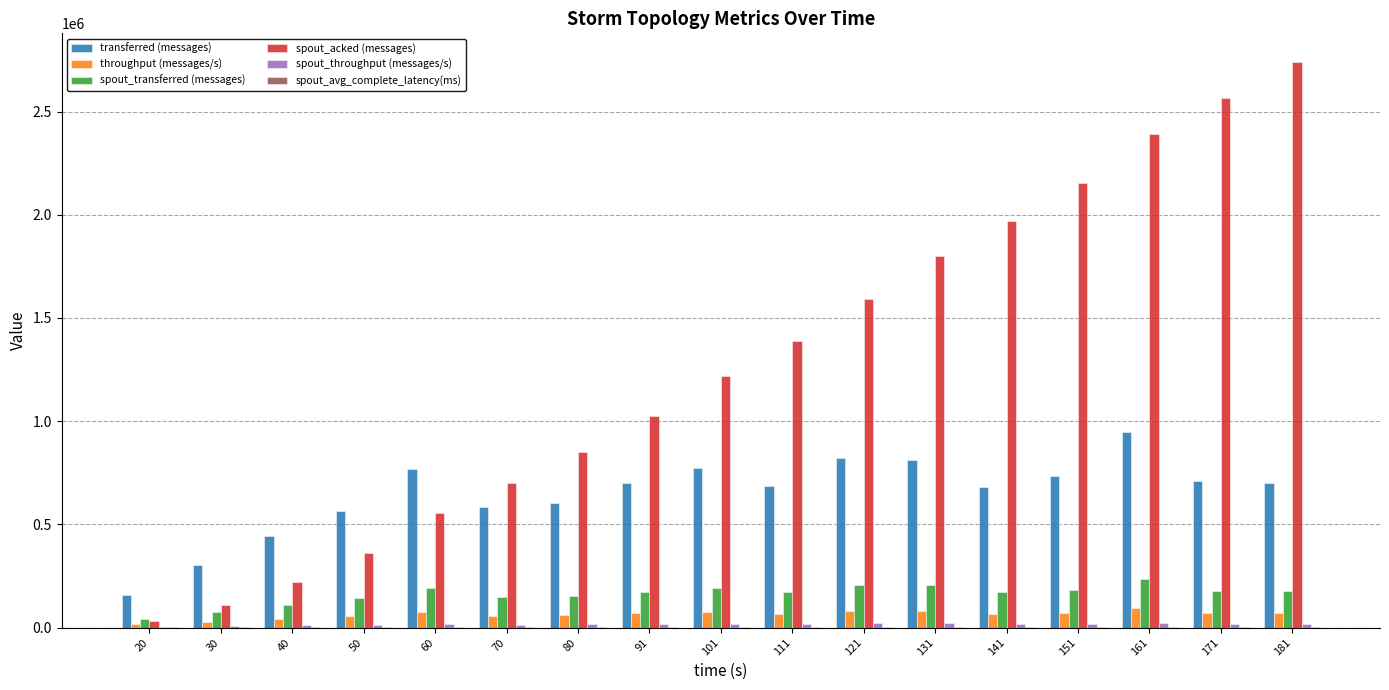

The value of spout_acked (messages) at 50 is 78787.6. True or false?

False